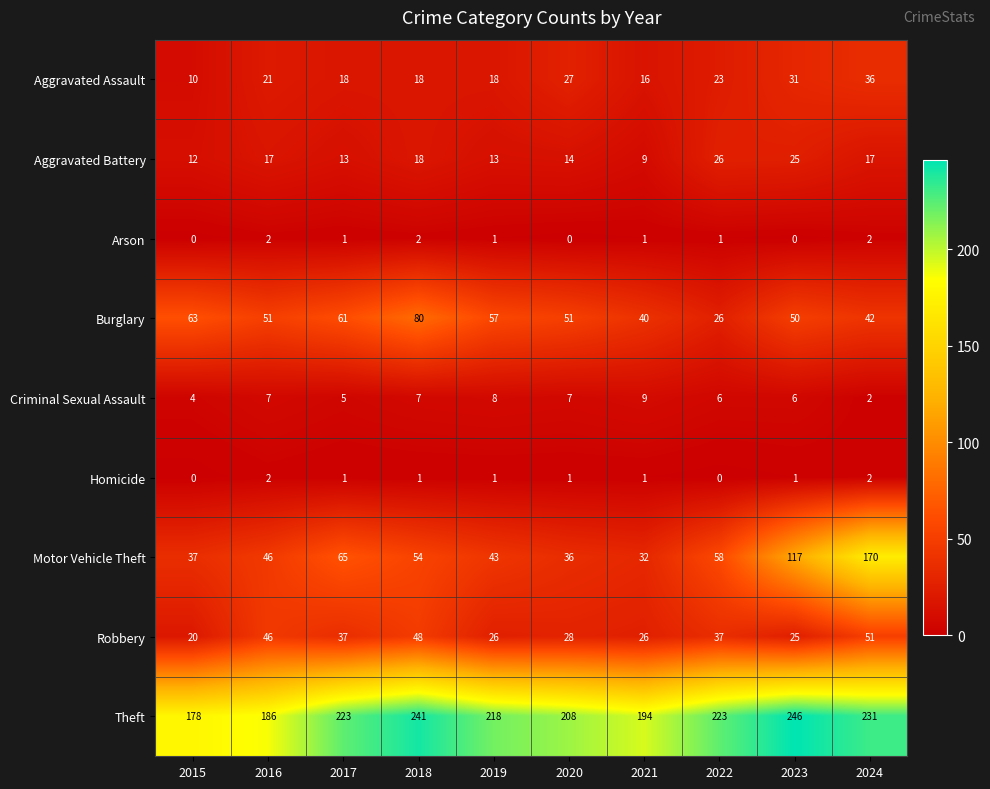

At how many categories does at least one series exceed 156?

10